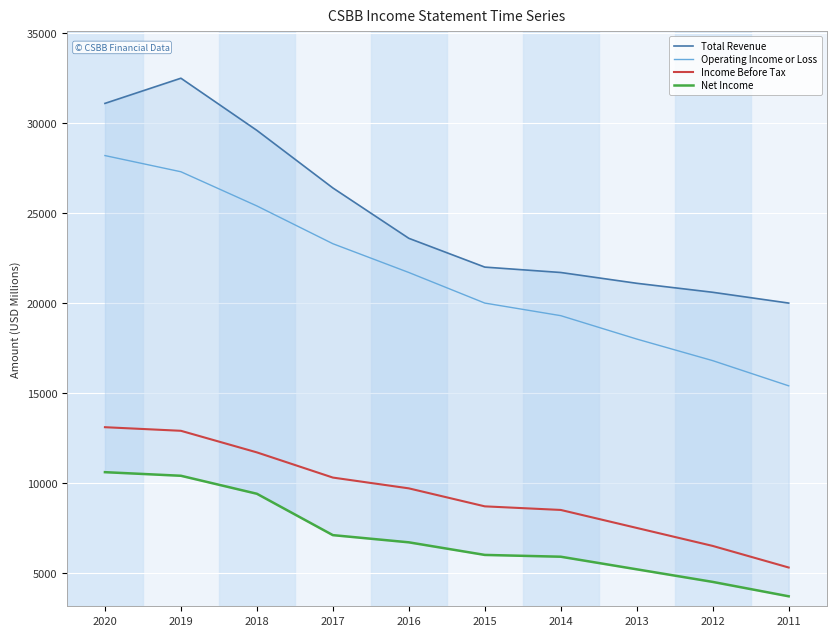

What is the difference between the maximum and second lowest values in the Operating Income or Loss series?

11400